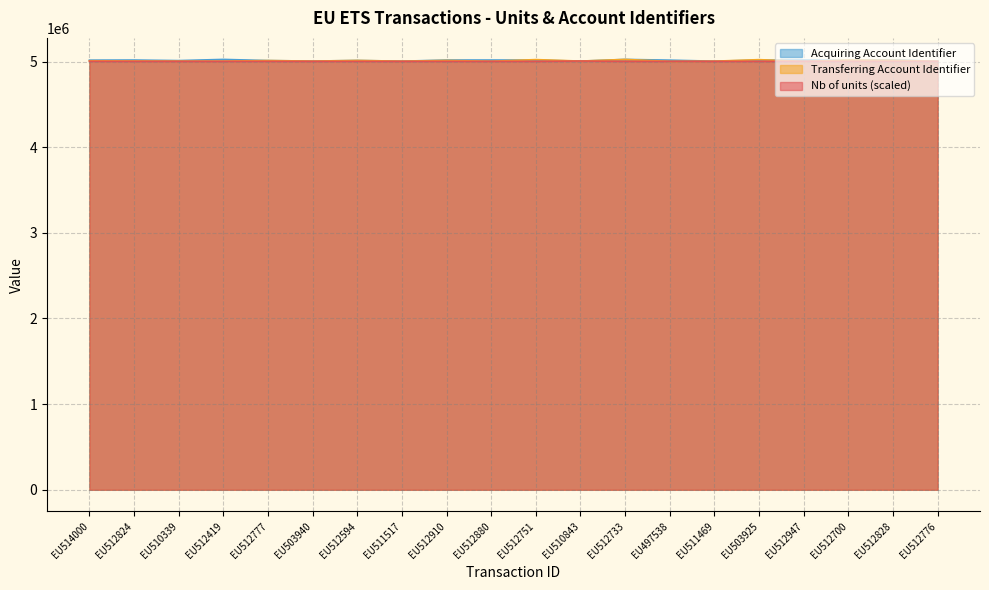

Does the chart display data point markers on the line(s)?

No